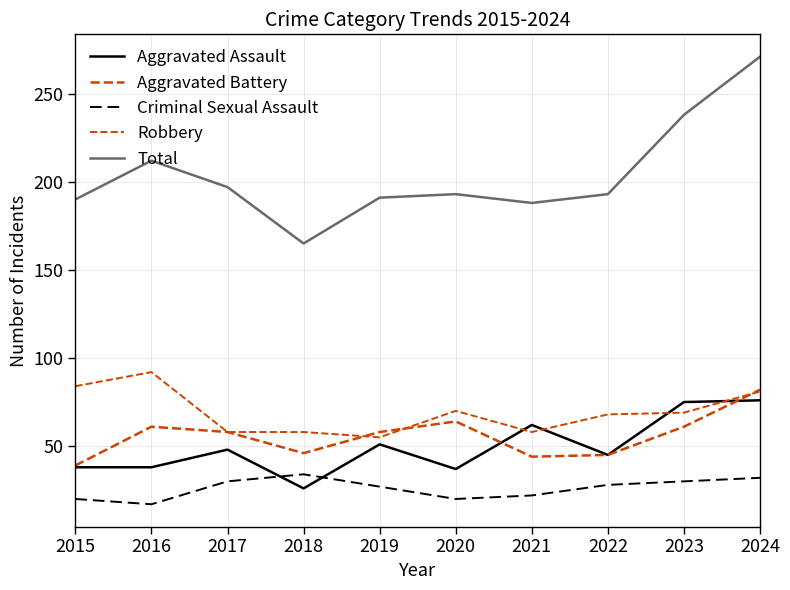

Is the value of Robbery at 2015 greater than the value of Aggravated Battery at 2024?

Yes